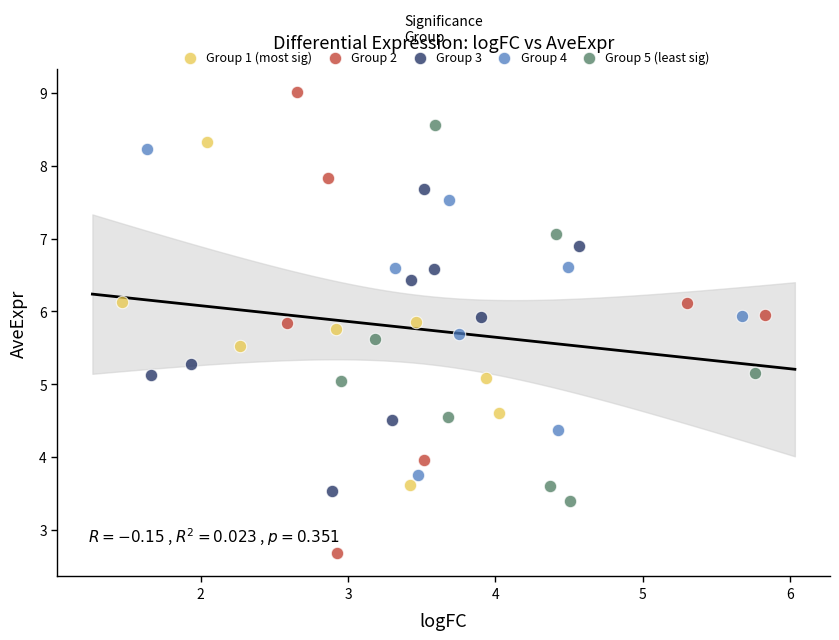

Which series has the largest Y range (max minus min)?

Group 2